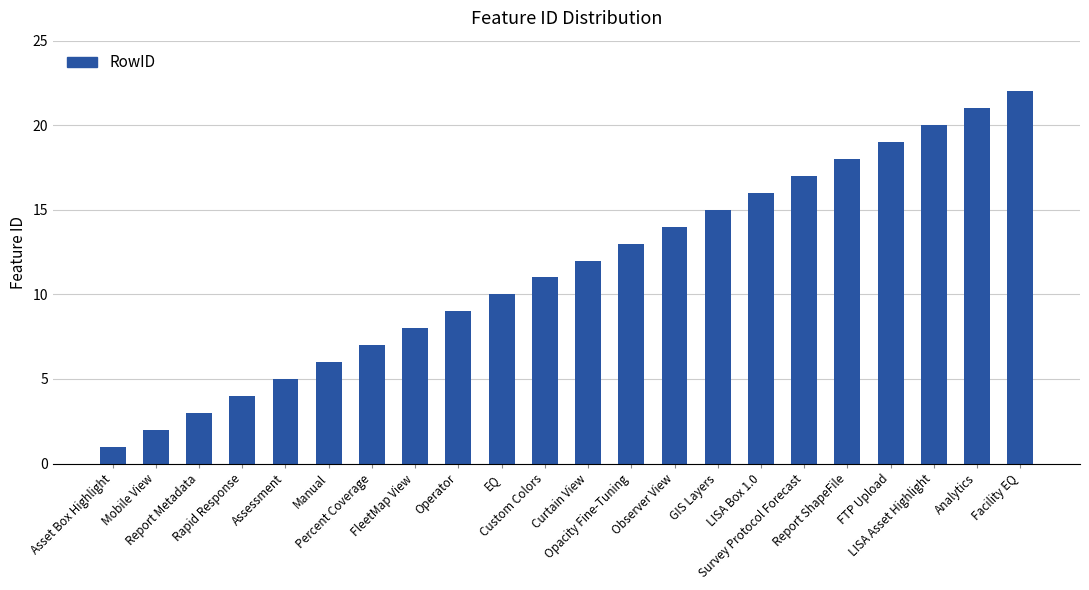

What is the change in value from Manual to Custom Colors?

+5